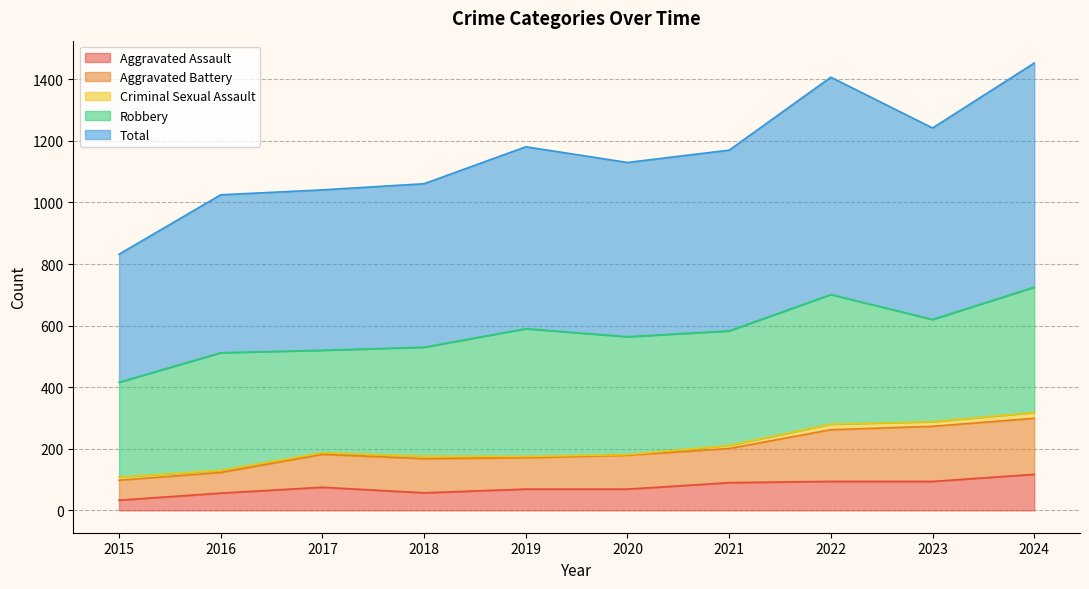

What is the lowest value of the Aggravated Assault series?

33